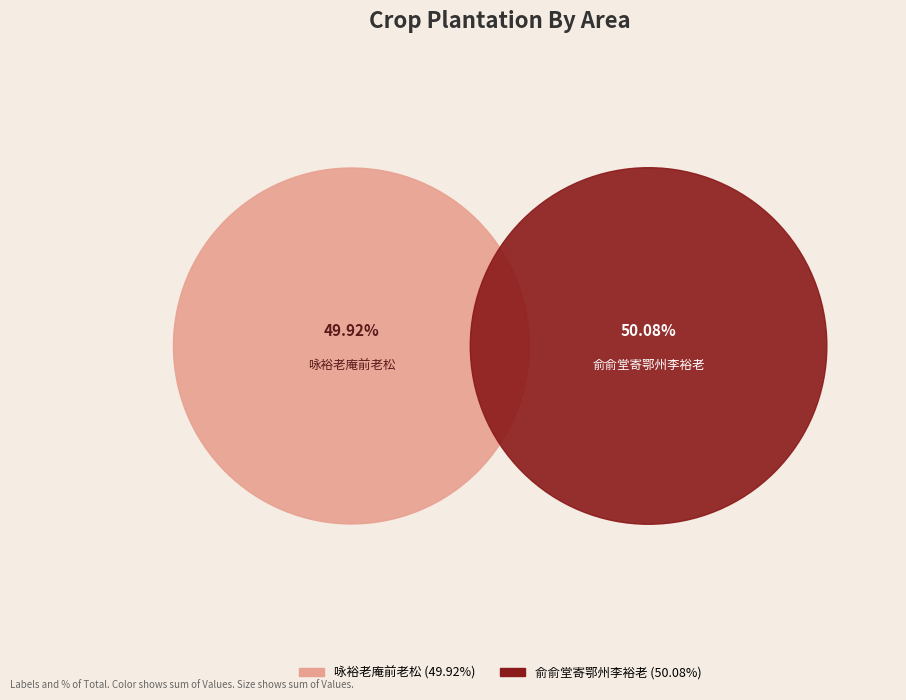

Between 咏裕老庵前老松 and 俞俞堂寄鄂州李裕老, which is larger?

俞俞堂寄鄂州李裕老